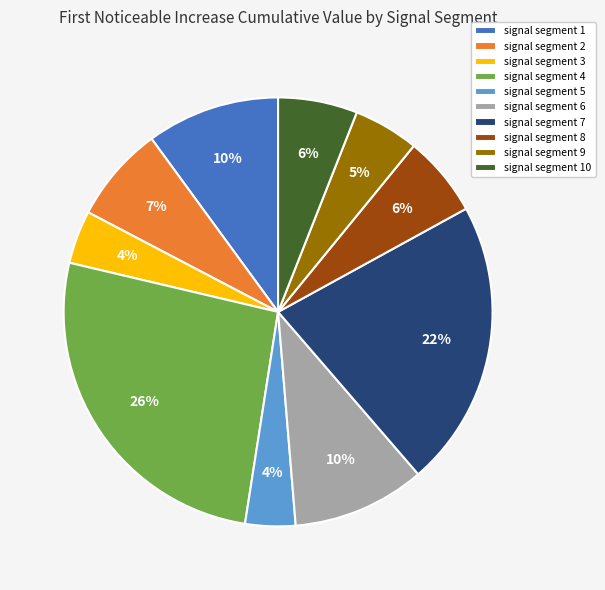

Is there any slice that represents more than half of the pie?

No